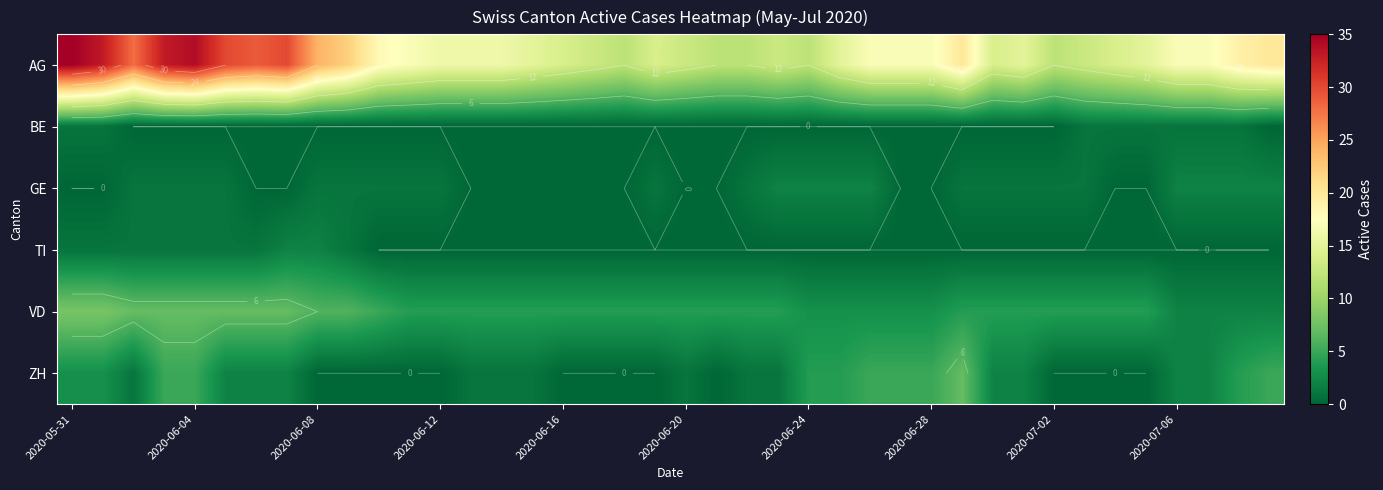

Which series has the largest range (max minus min)?

AG